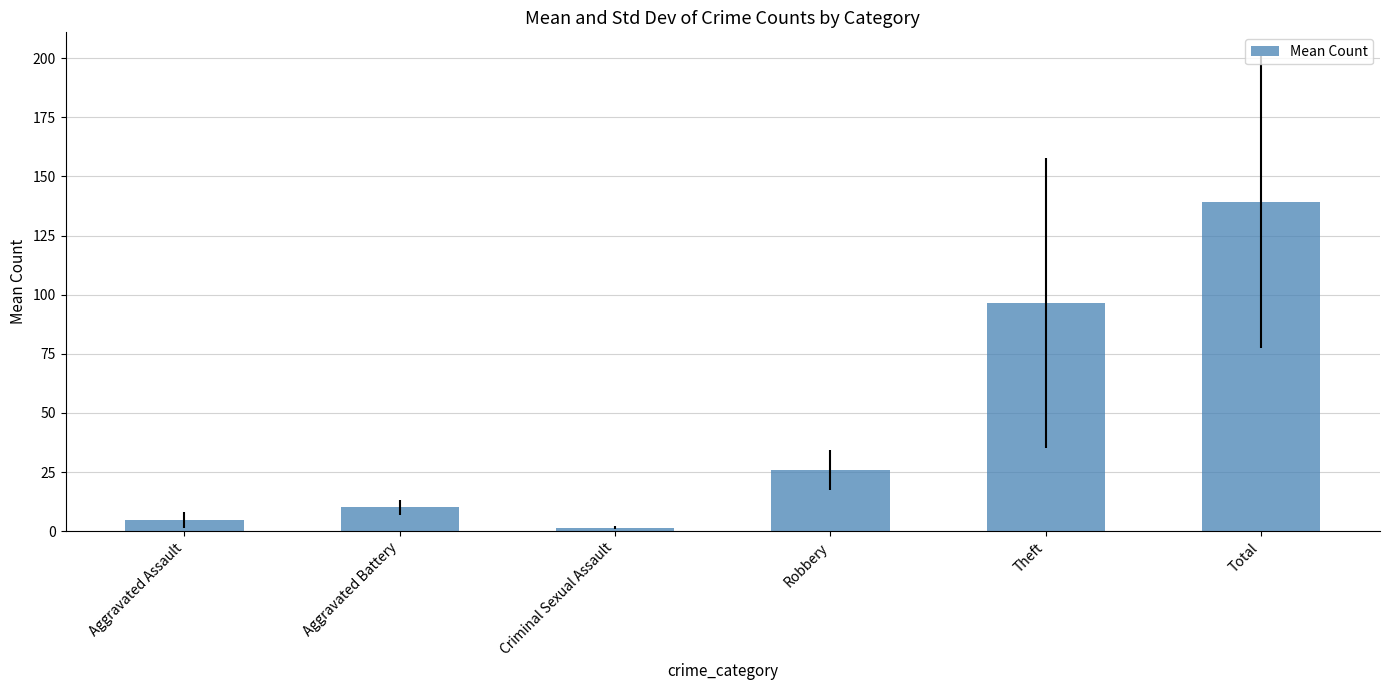

What is the greatest value displayed?

139.2